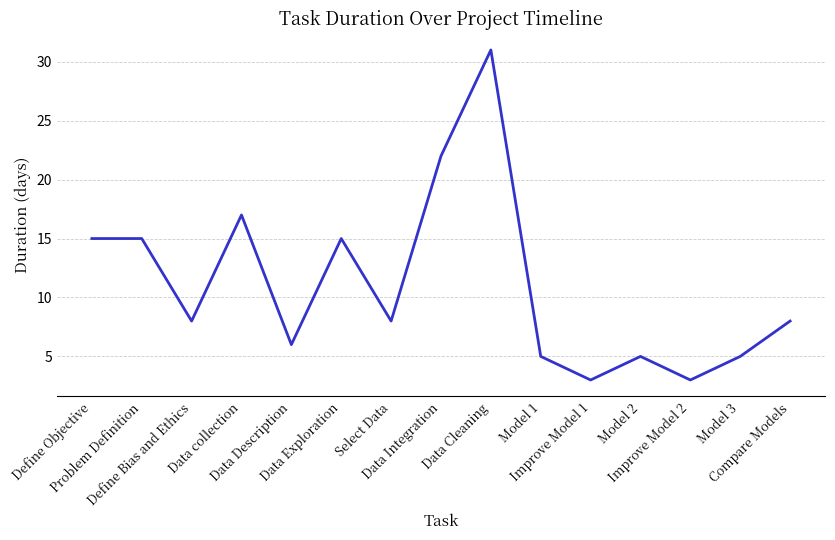

What is the sum of the values at Model 1 and Improve Model 1?

8